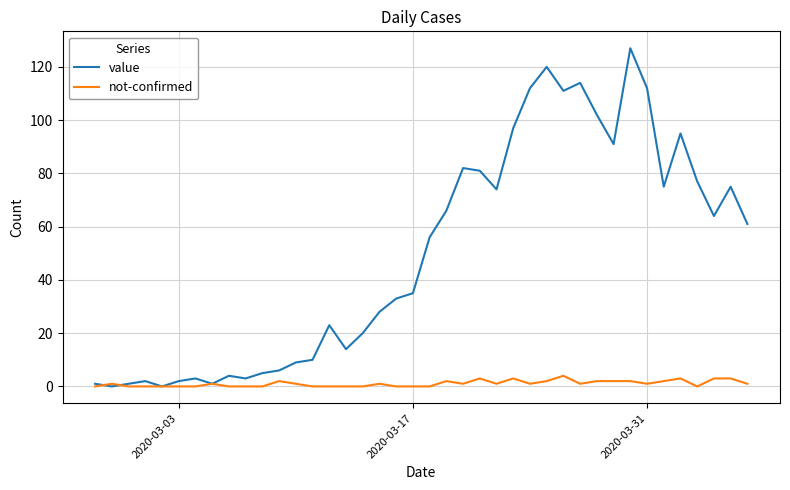

List the series in order of their peak value, highest first.

value, not-confirmed